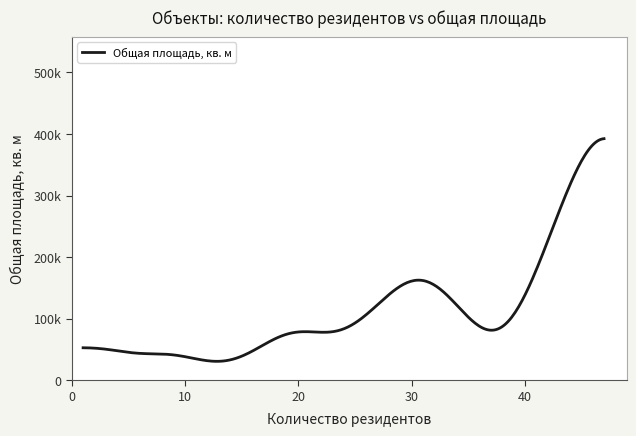

Is this an area chart (filled region under the line)?

No